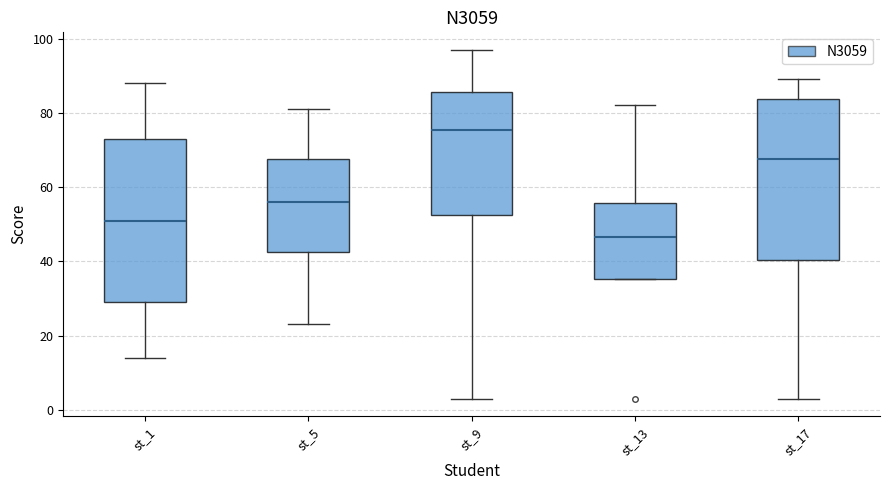

Which box has the lowest median line?

st_13